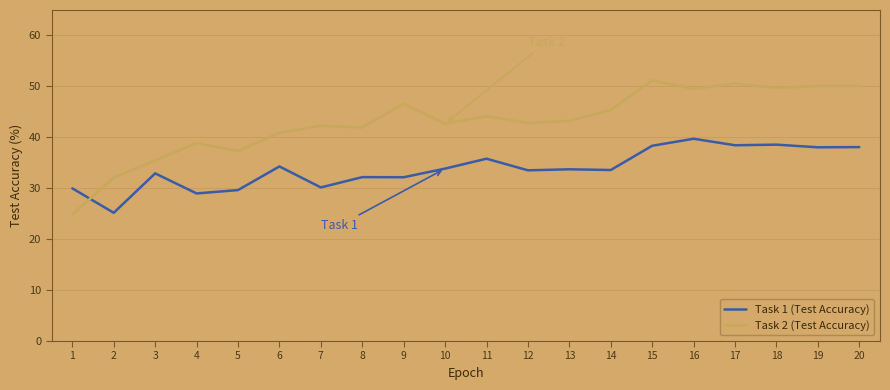

List the series in order of their peak value, lowest first.

Task 1 (Test Accuracy), Task 2 (Test Accuracy)